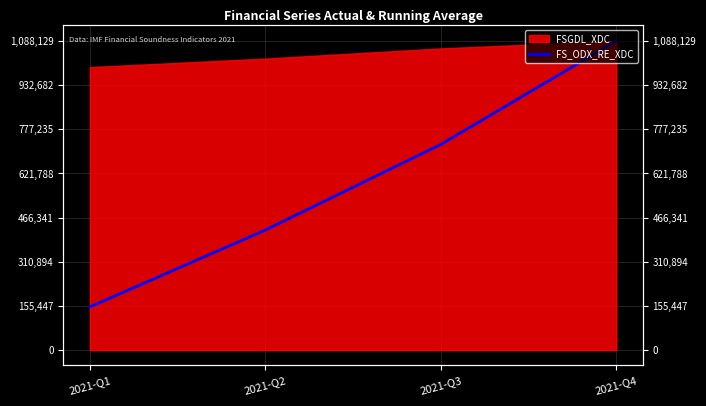

List the labels in order of value, largest first.

2021-Q4, 2021-Q3, 2021-Q2, 2021-Q1